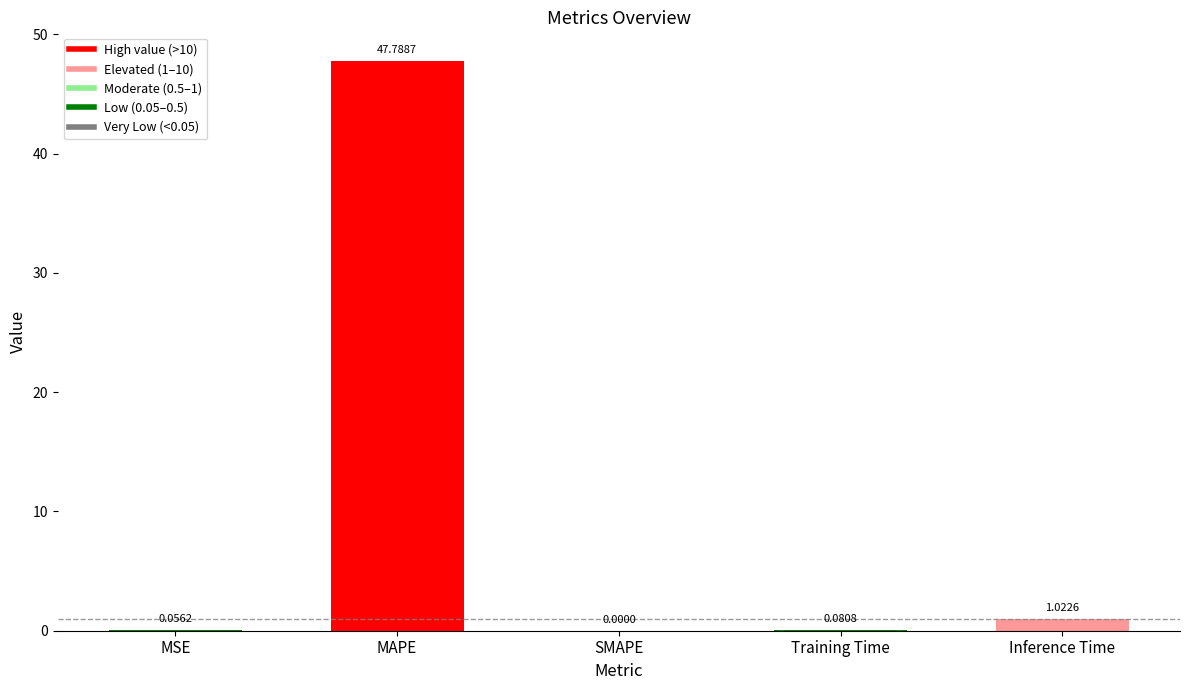

What is the change in value from MAPE to SMAPE?

-47.8